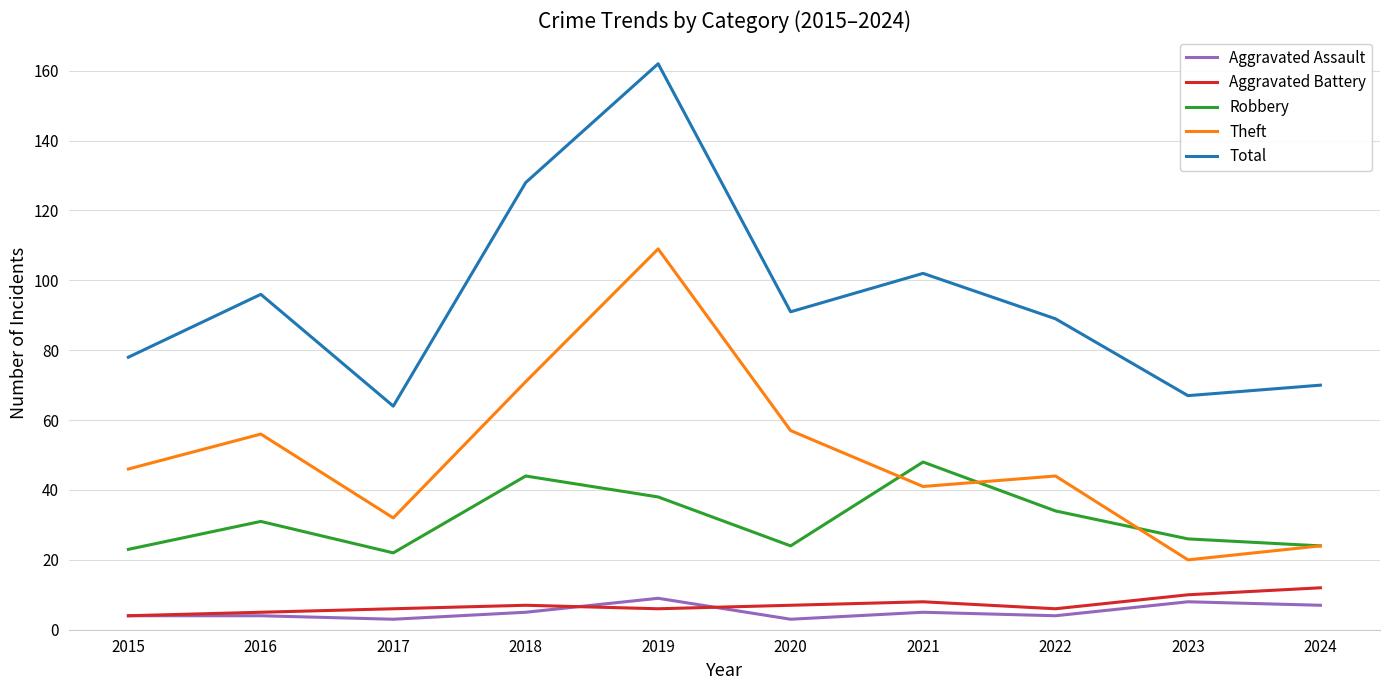

What is the smallest value displayed?

3